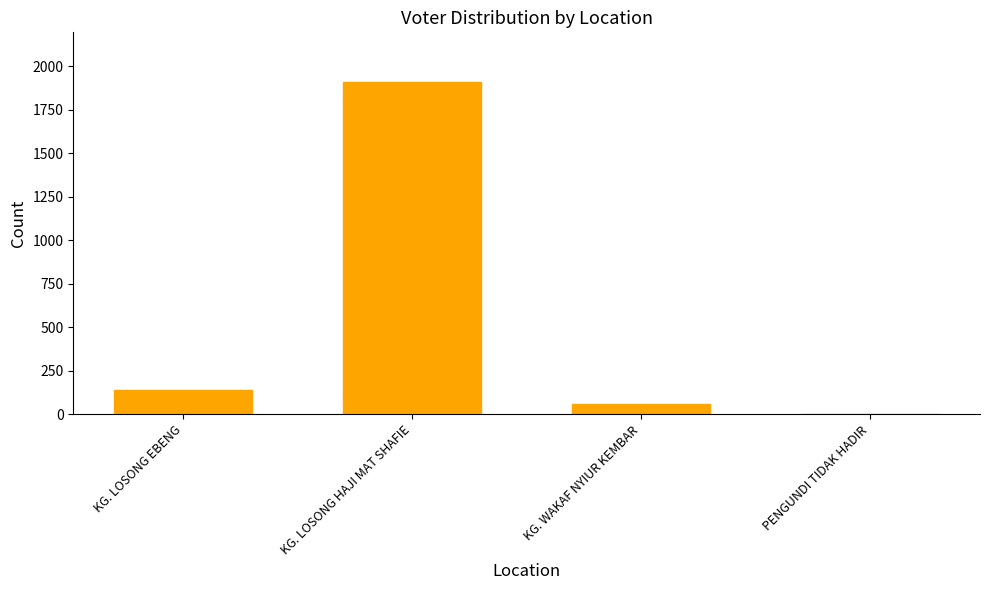

Which category has the highest value across all series?

KG. LOSONG HAJI MAT SHAFIE